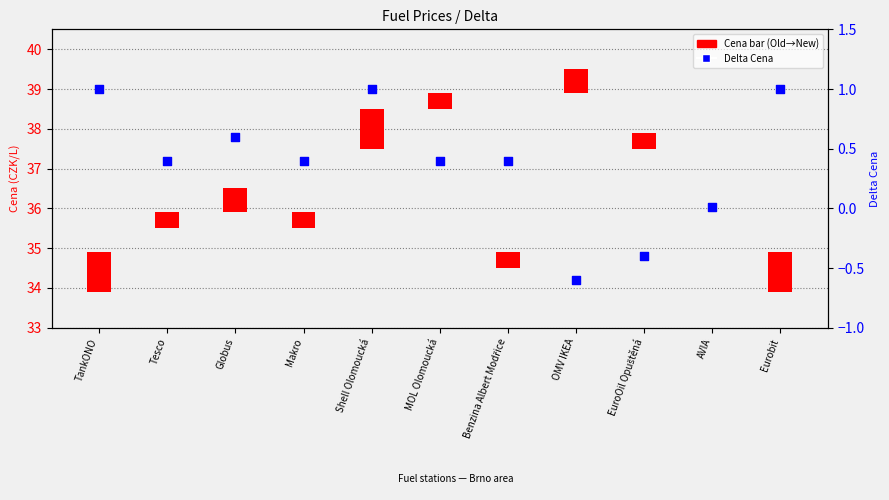

What is the change in value from Shell Olomoucká to Benzina Albert Modřice?

-0.6